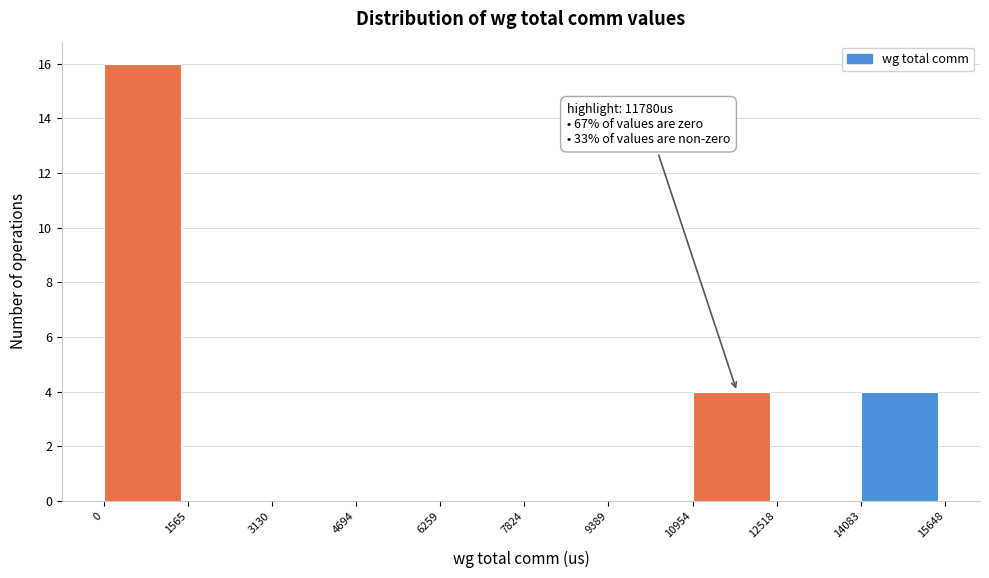

Over which range of the x-axis is the bar tallest?

0 to 1565